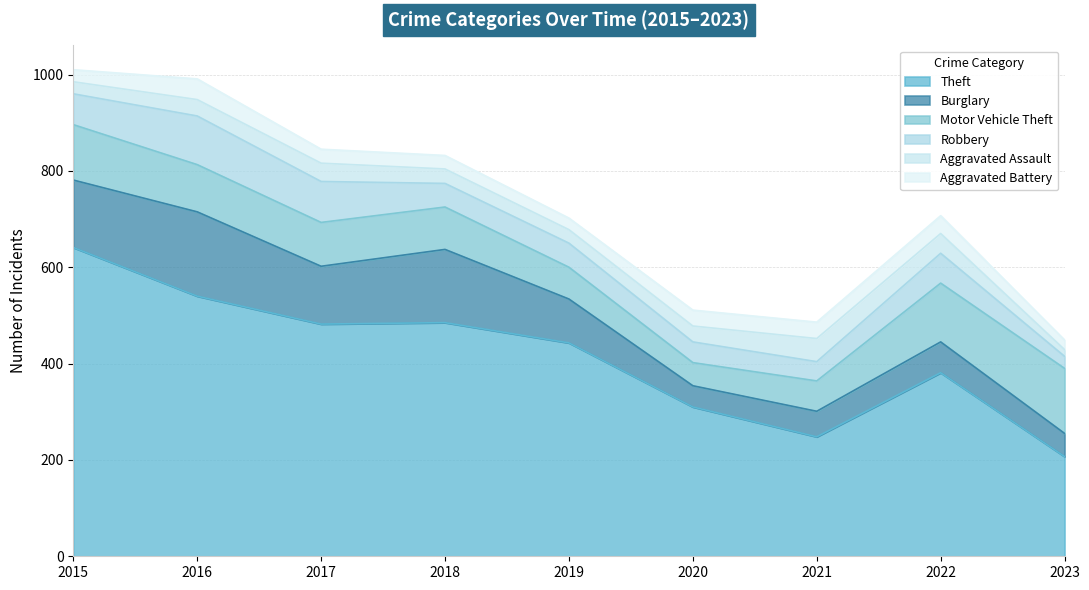

Is the value of Aggravated Assault at 2019 greater than the value of Theft at 2016?

No